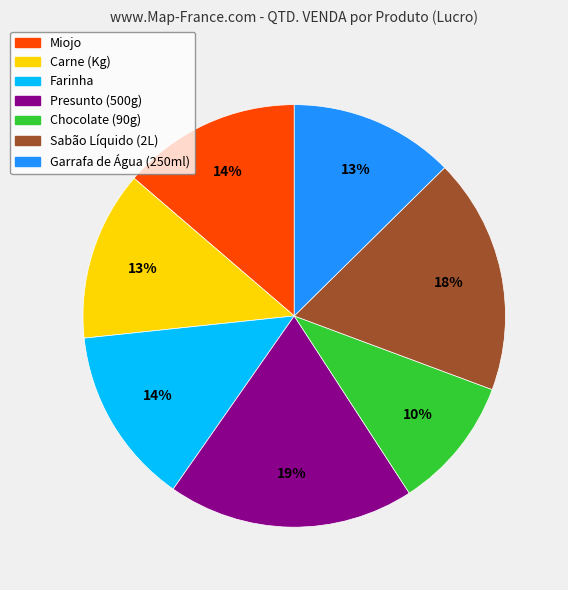

True or false: Carne (Kg) accounts for 13% of the total.

True